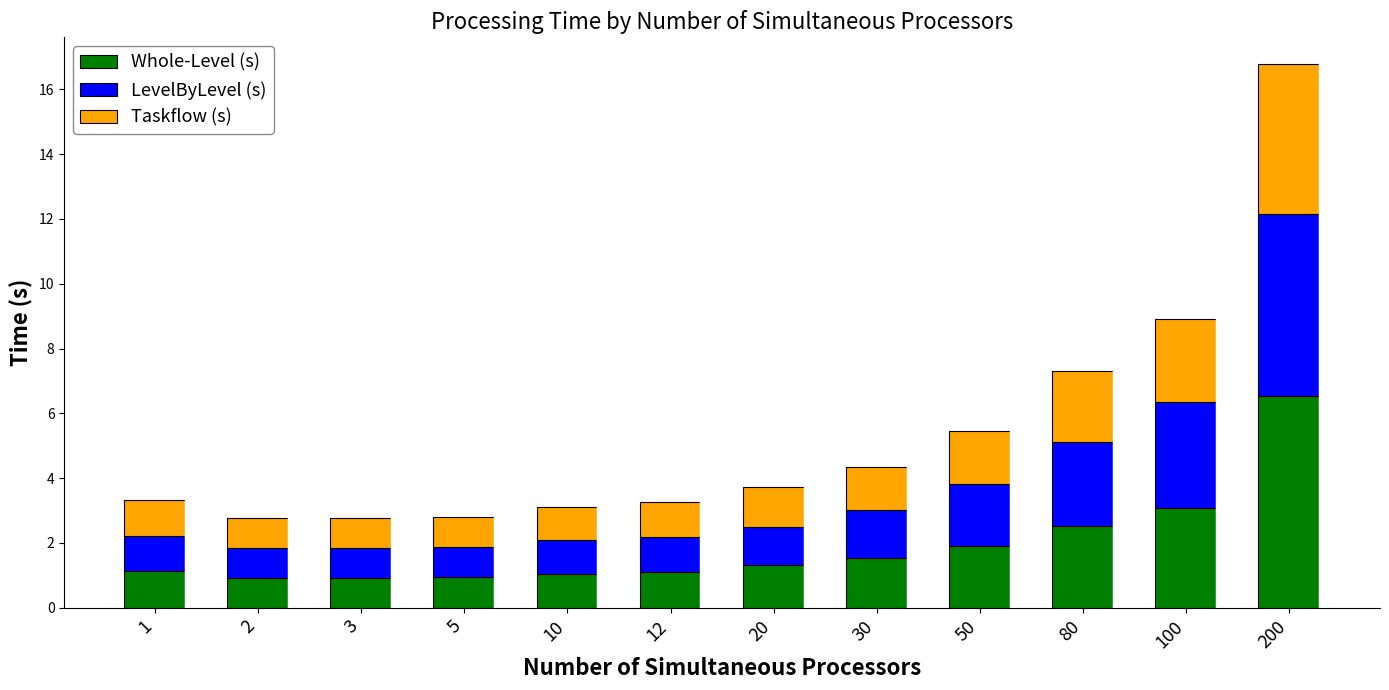

What is the total value across all series at 50?

5.5